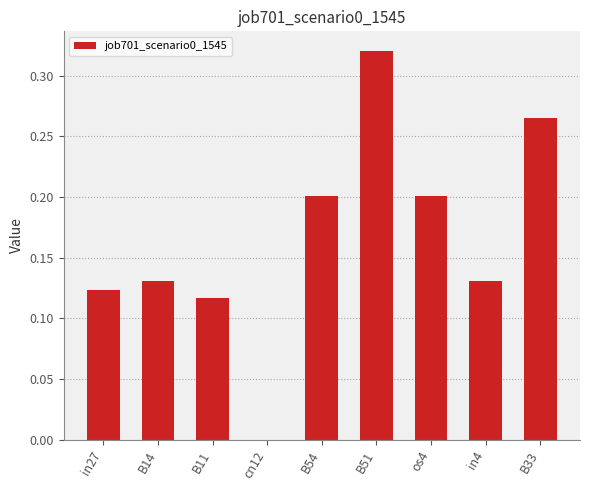

Which category has the highest value across all series?

B51